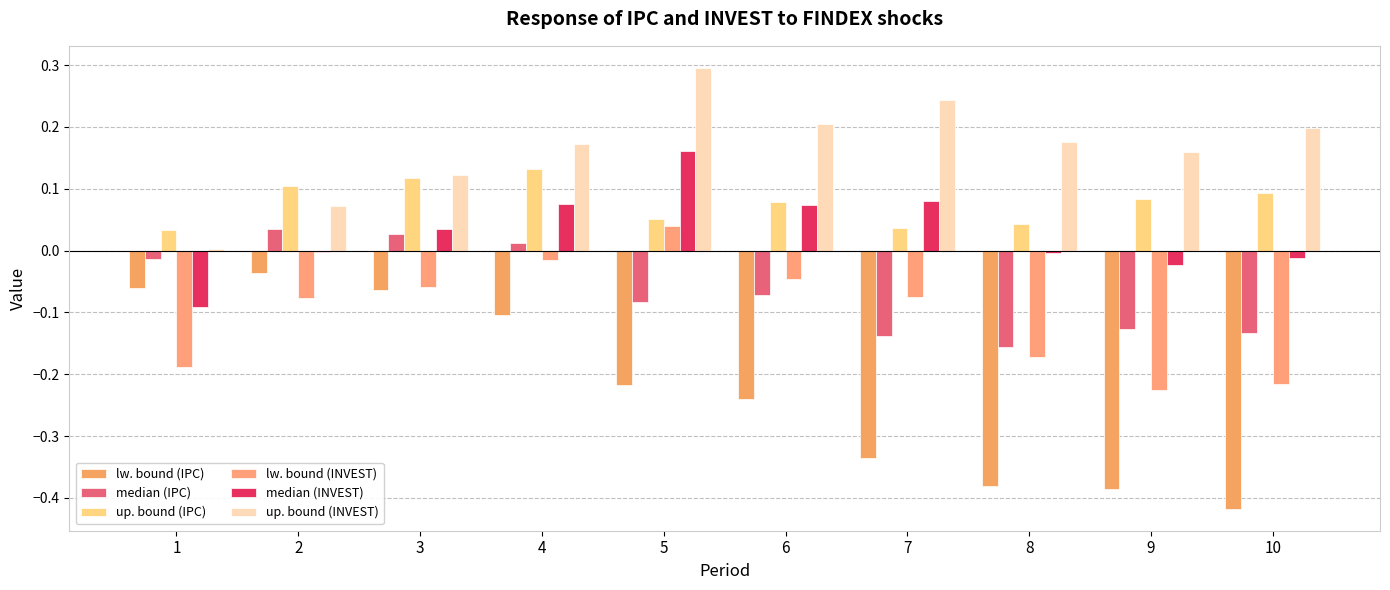

At which label is median (IPC) closest to 0?

4